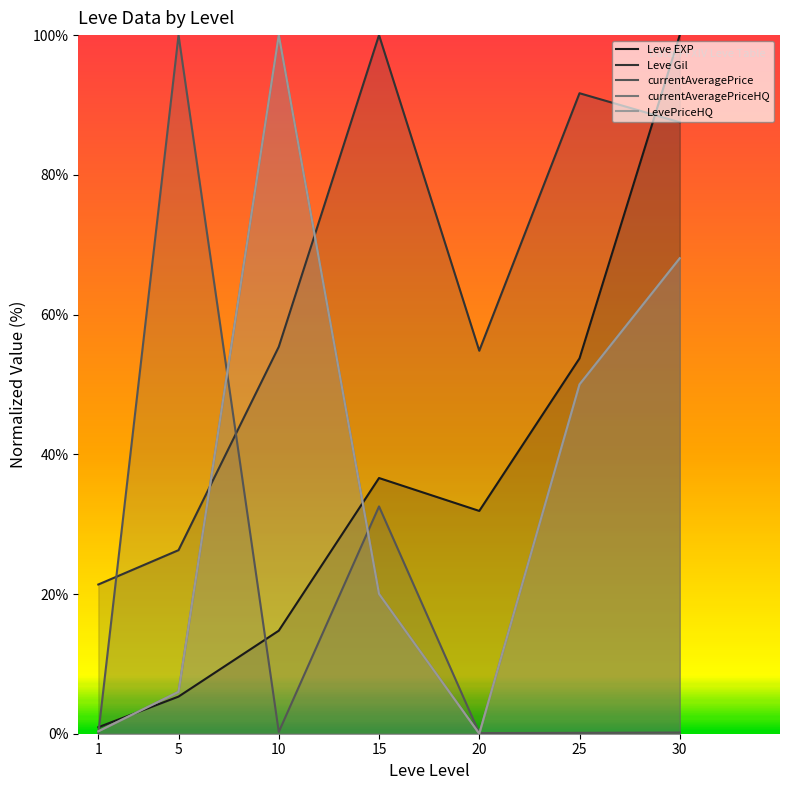

At 5, list the series in order from smallest to largest.

Leve EXP, currentAveragePriceHQ, LevePriceHQ, Leve Gil, currentAveragePrice